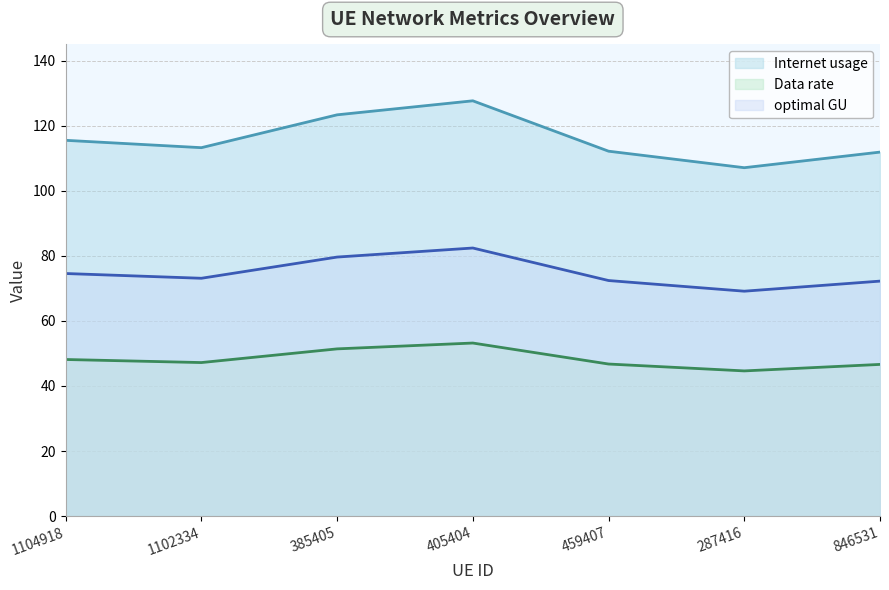

Is it true that Internet usage (line) equals 107.1 at 287416?

True